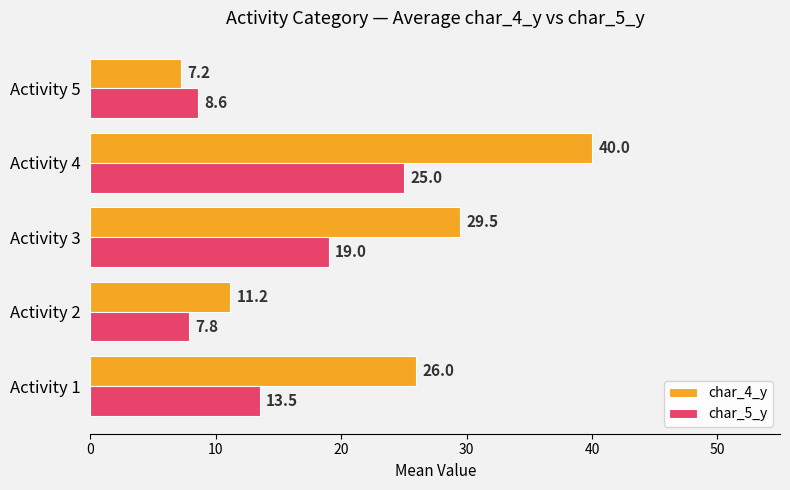

At which category is the sum across all series the highest?

Activity 4